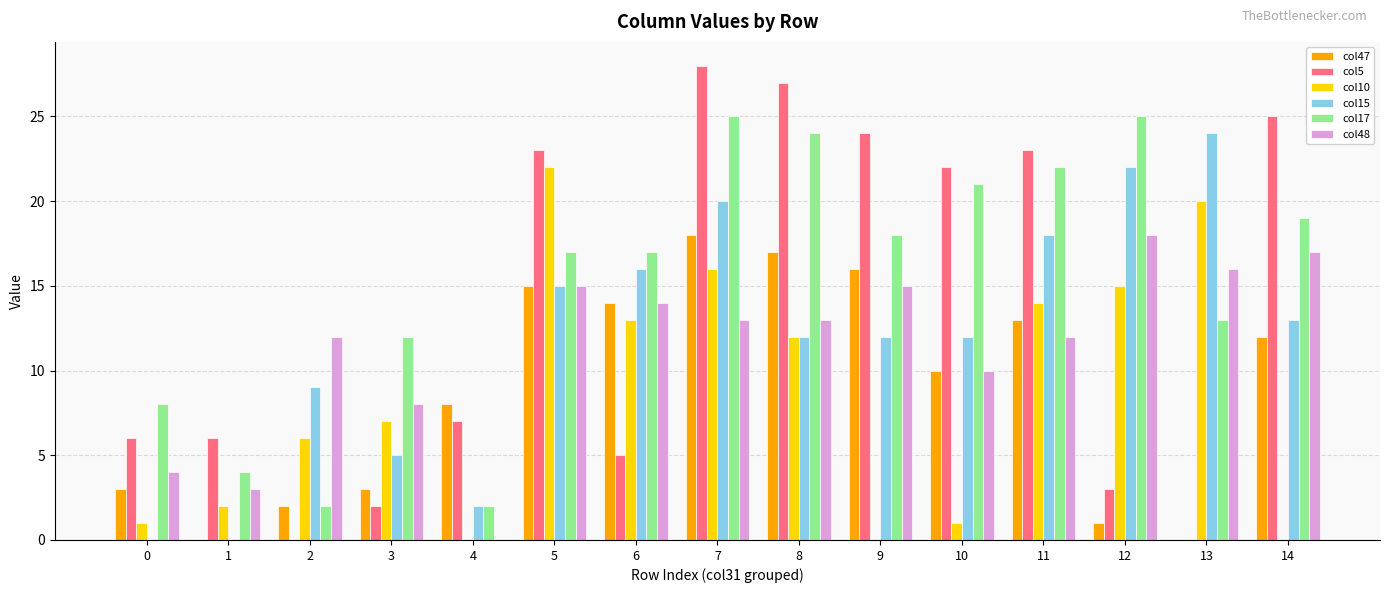

Which series has the widest spread of values?

col5